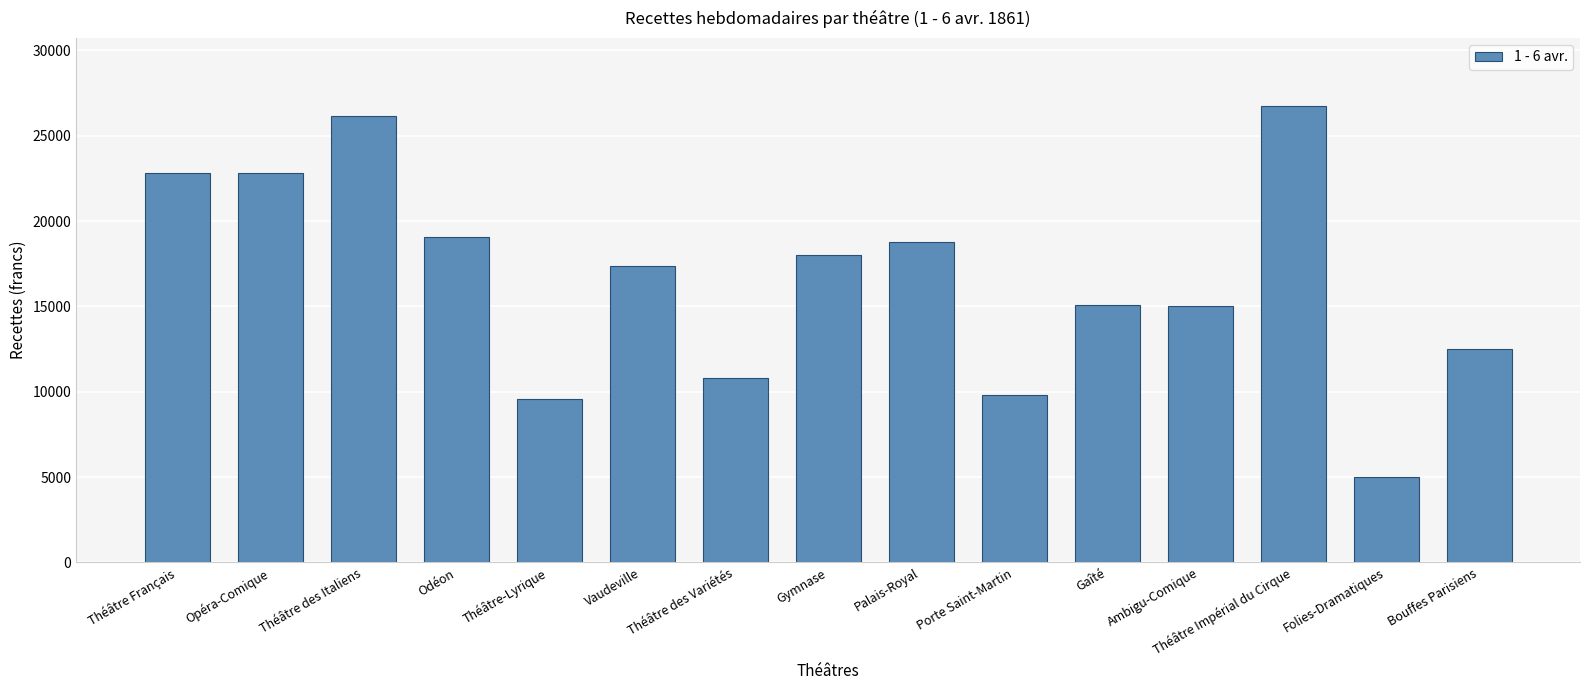

What is the sum of the values at Théâtre des Variétés and Bouffes Parisiens?

23321.5